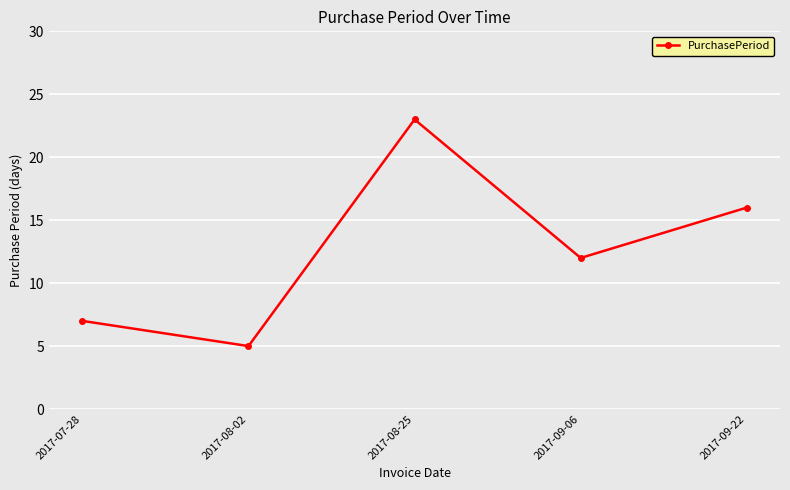

How many lines are shown in the chart?

1